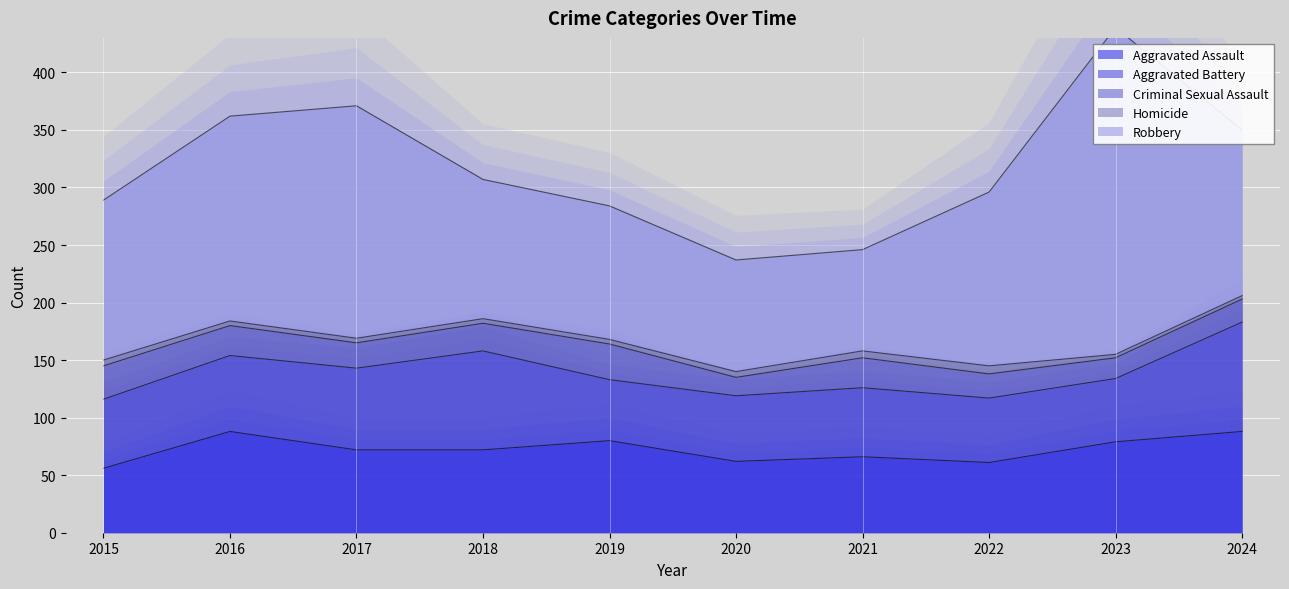

At which label does Aggravated Battery reach its minimum?

2019